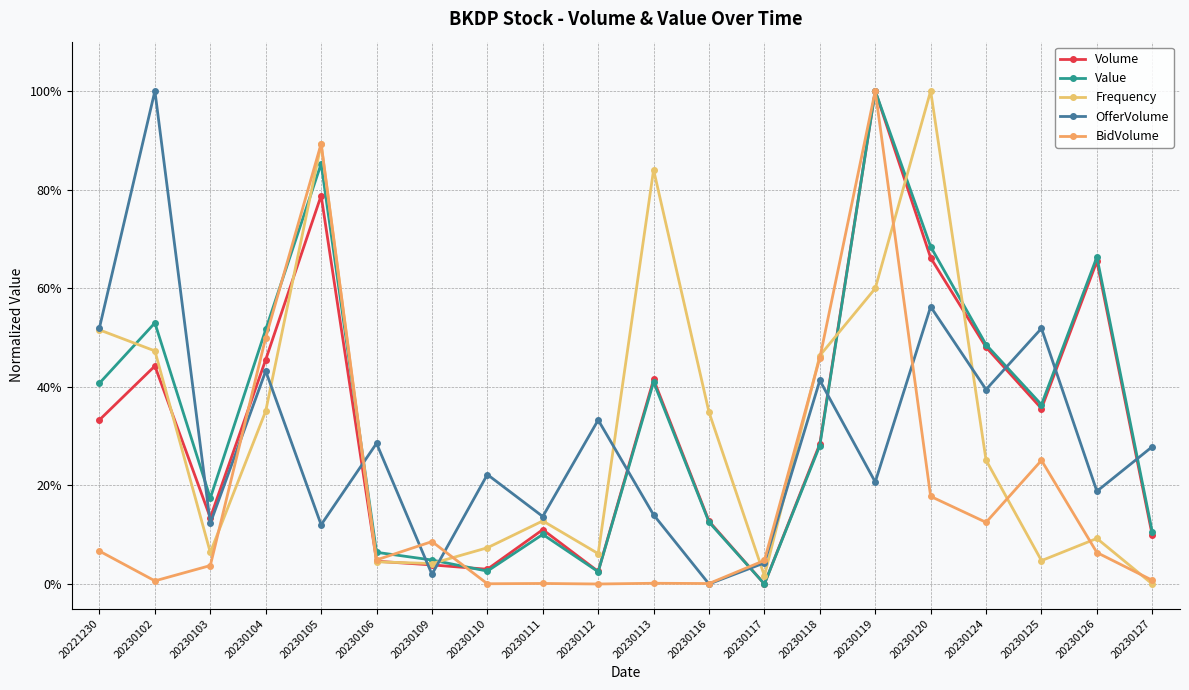

Reading left to right, extract all data points from this chart.

Volume: 20221230=0.3	20230102=0.4	20230103=0.1	20230104=0.5	20230105=0.8	20230106=0.0	20230109=0.0	20230110=0.0	20230111=0.1	20230112=0.0	20230113=0.4	20230116=0.1	20230117=0.0	20230118=0.3	20230119=1.0	20230120=0.7	20230124=0.5	20230125=0.4	20230126=0.7	20230127=0.1
Value: 20221230=0.4	20230102=0.5	20230103=0.2	20230104=0.5	20230105=0.9	20230106=0.1	20230109=0.0	20230110=0.0	20230111=0.1	20230112=0.0	20230113=0.4	20230116=0.1	20230117=0.0	20230118=0.3	20230119=1.0	20230120=0.7	20230124=0.5	20230125=0.4	20230126=0.7	20230127=0.1
Frequency: 20221230=0.5	20230102=0.5	20230103=0.1	20230104=0.4	20230105=0.9	20230106=0.0	20230109=0.0	20230110=0.1	20230111=0.1	20230112=0.1	20230113=0.8	20230116=0.3	20230117=0.0	20230118=0.5	20230119=0.6	20230120=1.0	20230124=0.3	20230125=0.0	20230126=0.1	20230127=0.0
OfferVolume: 20221230=0.5	20230102=1.0	20230103=0.1	20230104=0.4	20230105=0.1	20230106=0.3	20230109=0.0	20230110=0.2	20230111=0.1	20230112=0.3	20230113=0.1	20230116=0.0	20230117=0.0	20230118=0.4	20230119=0.2	20230120=0.6	20230124=0.4	20230125=0.5	20230126=0.2	20230127=0.3
BidVolume: 20221230=0.1	20230102=0.0	20230103=0.0	20230104=0.5	20230105=0.9	20230106=0.0	20230109=0.1	20230110=0.0	20230111=0.0	20230112=0.0	20230113=0.0	20230116=0.0	20230117=0.0	20230118=0.5	20230119=1.0	20230120=0.2	20230124=0.1	20230125=0.3	20230126=0.1	20230127=0.0